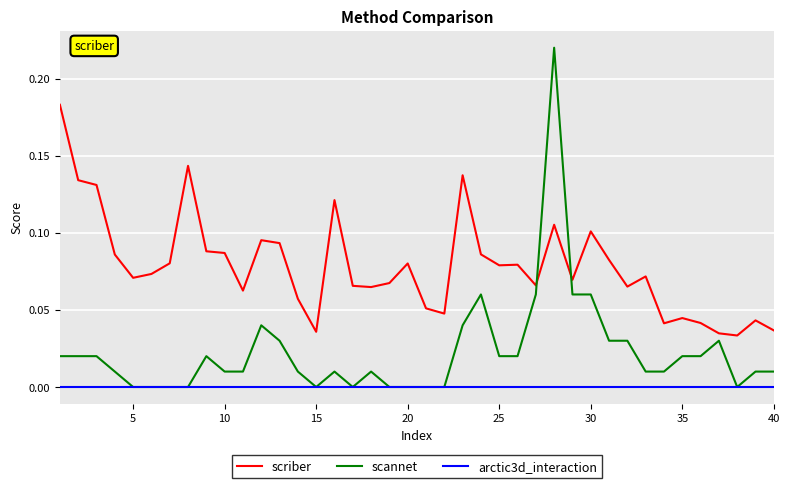

Which series has the largest total across all categories?

scriber